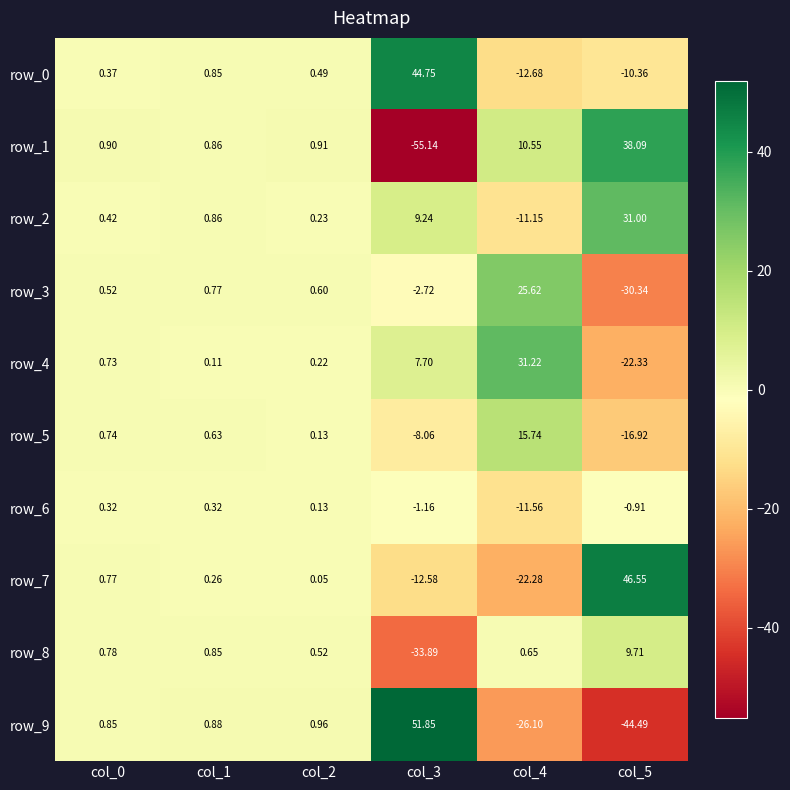

Is the value of row_1 at col_1 greater than the value of row_3 at col_3?

Yes